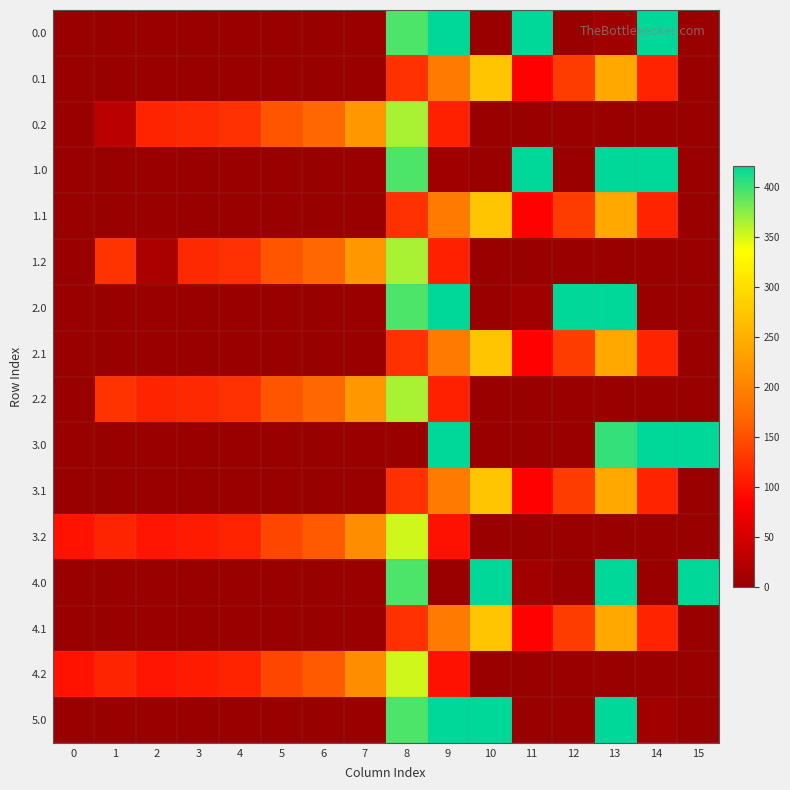

Reading right to left, transcribe all the data shown in this chart.

0.0: 15=0.0	14=421.0	13=7.7	12=0.0	11=421.0	10=0.0	9=421.0	8=395.3	7=0.0	6=0.0	5=0.0	4=0.0	3=0.0	2=0.0	1=0.0	0=0.0
0.1: 15=0.0	14=113.7	13=241.5	12=134.6	11=87.0	10=274.1	9=191.1	8=125.2	7=0.0	6=0.0	5=0.0	4=0.0	3=0.0	2=0.0	1=0.0	0=0.0
0.2: 15=0.0	14=0.0	13=0.0	12=0.0	11=0.0	10=0.0	9=111.5	8=364.7	7=223.4	6=171.2	5=155.0	4=125.6	3=119.0	2=114.5	1=28.7	0=0.0
1.0: 15=0.0	14=421.0	13=421.0	12=0.0	11=421.0	10=0.0	9=7.7	8=395.3	7=0.0	6=0.0	5=0.0	4=0.0	3=0.0	2=0.0	1=0.0	0=0.0
1.1: 15=0.0	14=113.7	13=241.5	12=134.6	11=87.0	10=274.1	9=191.1	8=125.2	7=0.0	6=0.0	5=0.0	4=0.0	3=0.0	2=0.0	1=0.0	0=0.0
1.2: 15=0.0	14=0.0	13=0.0	12=0.0	11=0.0	10=0.0	9=111.5	8=364.7	7=223.4	6=171.2	5=155.0	4=125.6	3=119.0	2=15.9	1=127.3	0=0.0
2.0: 15=0.0	14=0.0	13=421.0	12=421.0	11=7.7	10=0.0	9=421.0	8=395.3	7=0.0	6=0.0	5=0.0	4=0.0	3=0.0	2=0.0	1=0.0	0=0.0
2.1: 15=0.0	14=113.7	13=241.5	12=134.6	11=87.0	10=274.1	9=191.1	8=125.2	7=0.0	6=0.0	5=0.0	4=0.0	3=0.0	2=0.0	1=0.0	0=0.0
2.2: 15=0.0	14=0.0	13=0.0	12=0.0	11=0.0	10=0.0	9=111.5	8=364.7	7=223.4	6=171.2	5=155.0	4=125.6	3=119.0	2=114.5	1=127.3	0=0.0
3.0: 15=421.0	14=421.0	13=403.6	12=0.0	11=0.0	10=0.0	9=421.0	8=0.0	7=0.0	6=0.0	5=0.0	4=0.0	3=0.0	2=0.0	1=0.0	0=0.0
3.1: 15=0.0	14=113.7	13=241.5	12=134.6	11=87.0	10=273.3	9=191.1	8=125.2	7=0.0	6=0.0	5=0.0	4=0.0	3=0.0	2=0.0	1=0.0	0=0.0
3.2: 15=0.0	14=0.0	13=0.0	12=0.0	11=0.0	10=0.0	9=99.5	8=352.7	7=211.4	6=159.2	5=143.0	4=113.6	3=107.0	2=102.5	1=115.3	0=100.9
4.0: 15=421.0	14=0.0	13=421.0	12=0.0	11=8.3	10=421.0	9=0.0	8=395.3	7=0.0	6=0.0	5=0.0	4=0.0	3=0.0	2=0.0	1=0.0	0=0.0
4.1: 15=0.0	14=113.7	13=241.5	12=134.6	11=87.0	10=273.3	9=191.1	8=125.2	7=0.0	6=0.0	5=0.0	4=0.0	3=0.0	2=0.0	1=0.0	0=0.0
4.2: 15=0.0	14=0.0	13=0.0	12=0.0	11=0.0	10=0.0	9=99.5	8=352.7	7=211.4	6=159.2	5=143.0	4=113.6	3=107.0	2=102.5	1=115.3	0=100.9
5.0: 15=0.0	14=8.3	13=421.0	12=0.0	11=0.0	10=421.0	9=421.0	8=395.3	7=0.0	6=0.0	5=0.0	4=0.0	3=0.0	2=0.0	1=0.0	0=0.0